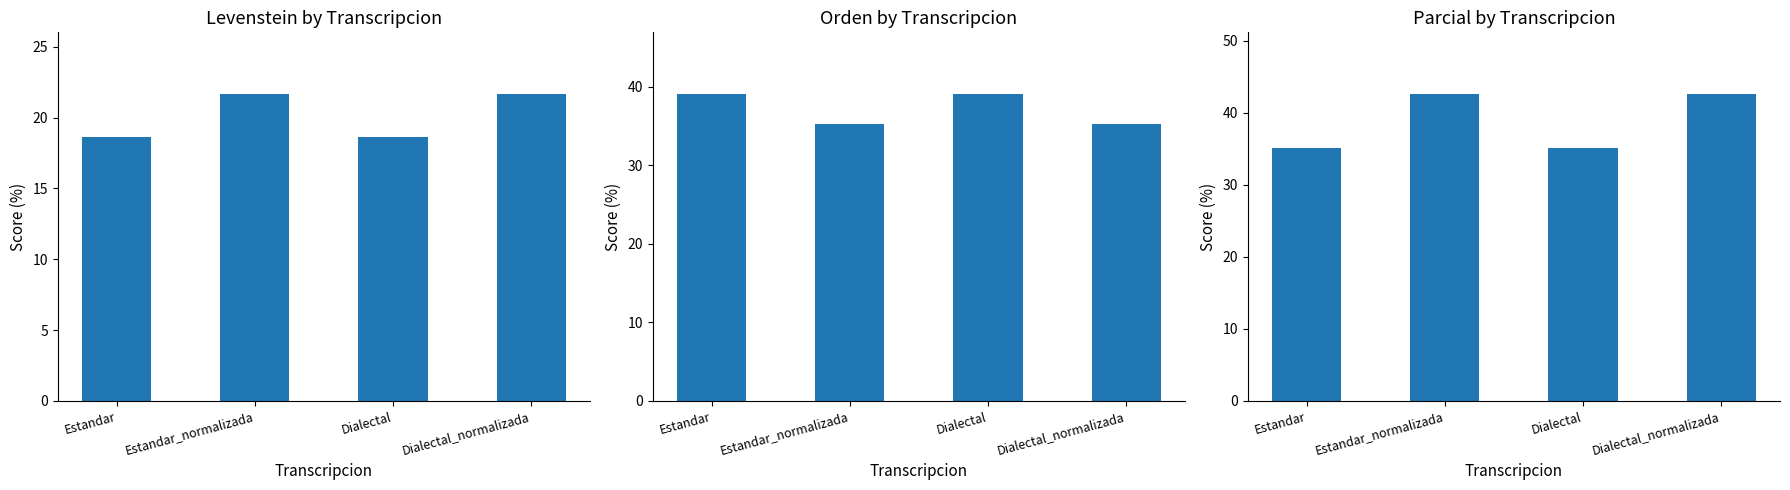

How many values in the Levenstein series are below 21?

2